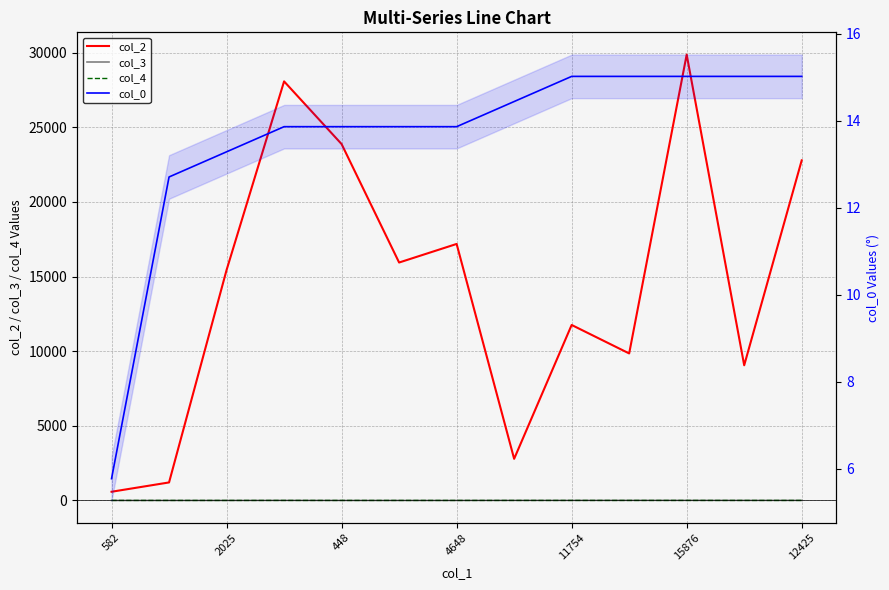

What is the value of the col_2 point at the 1st from the left?

582.0